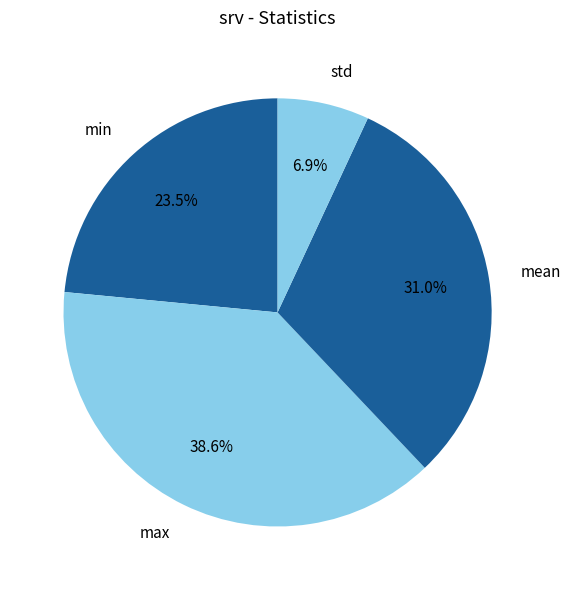

Which slice is the largest?

max